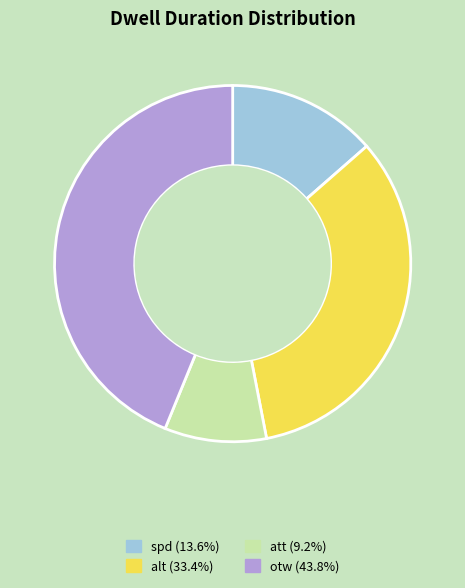

The spd slice represents 20% of the pie. True or false?

False